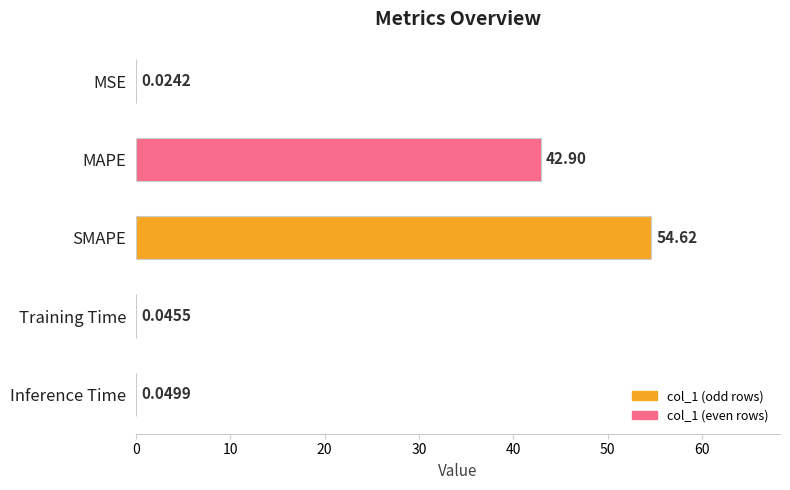

What is the change in value from MAPE to Inference Time?

-42.9